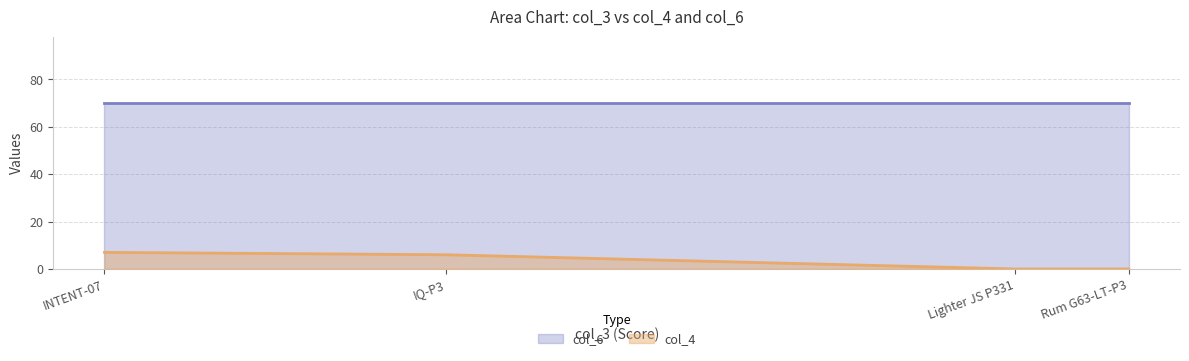

Does the chart display data point markers on the line(s)?

No